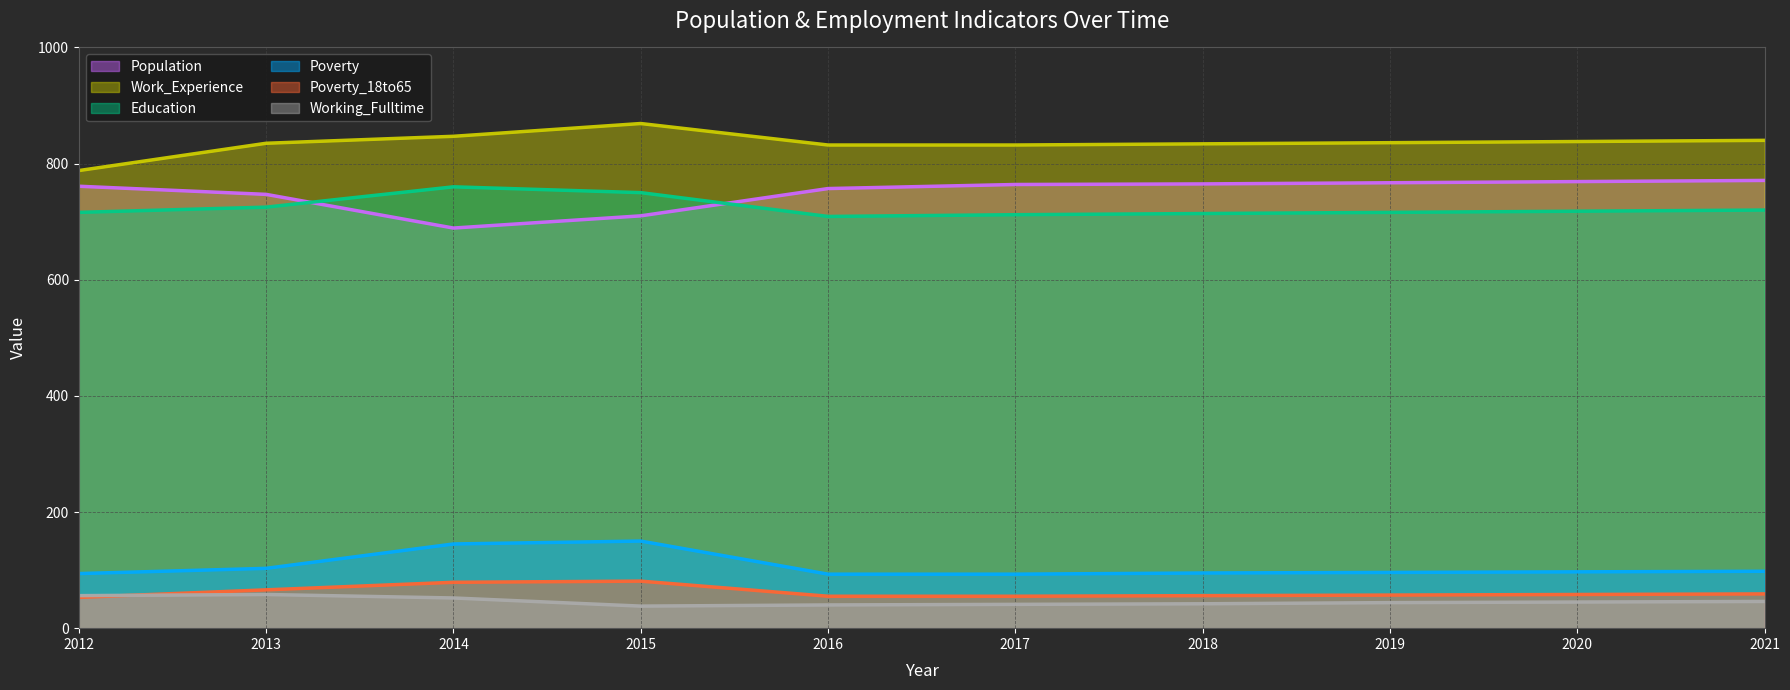

At 2021, list the series in order from smallest to largest.

Working_Fulltime, Poverty_18to65, Poverty, Education, Population, Work_Experience